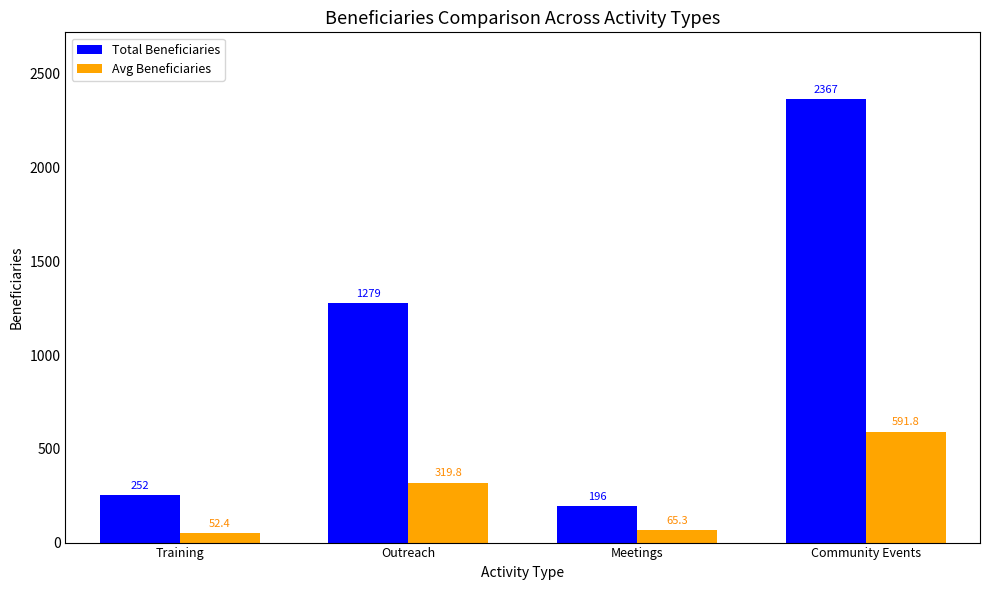

At which category is the sum across all series the highest?

Community Events